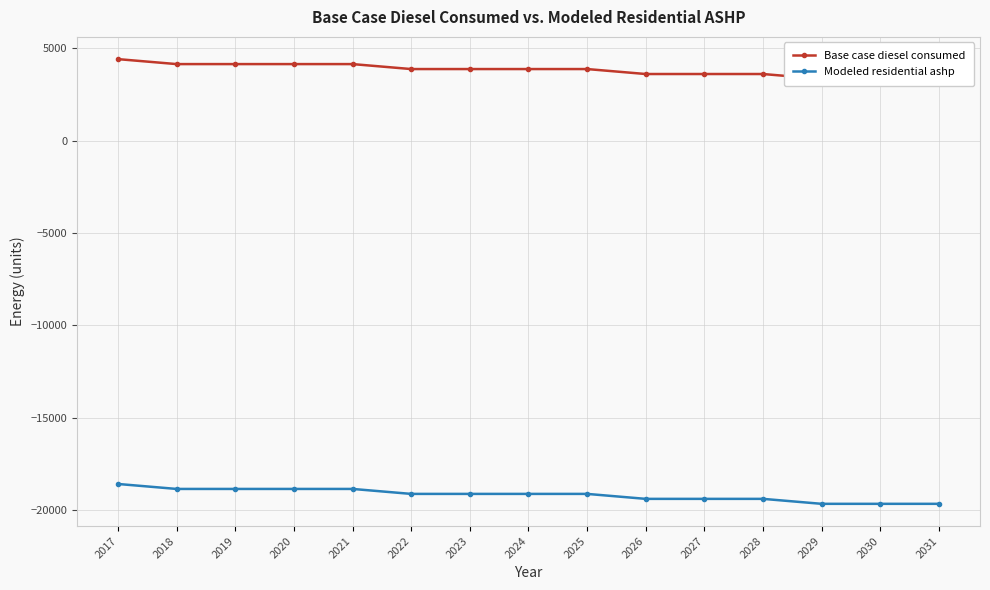

The value of Modeled residential ashp at 2018 is -18850.4. True or false?

True